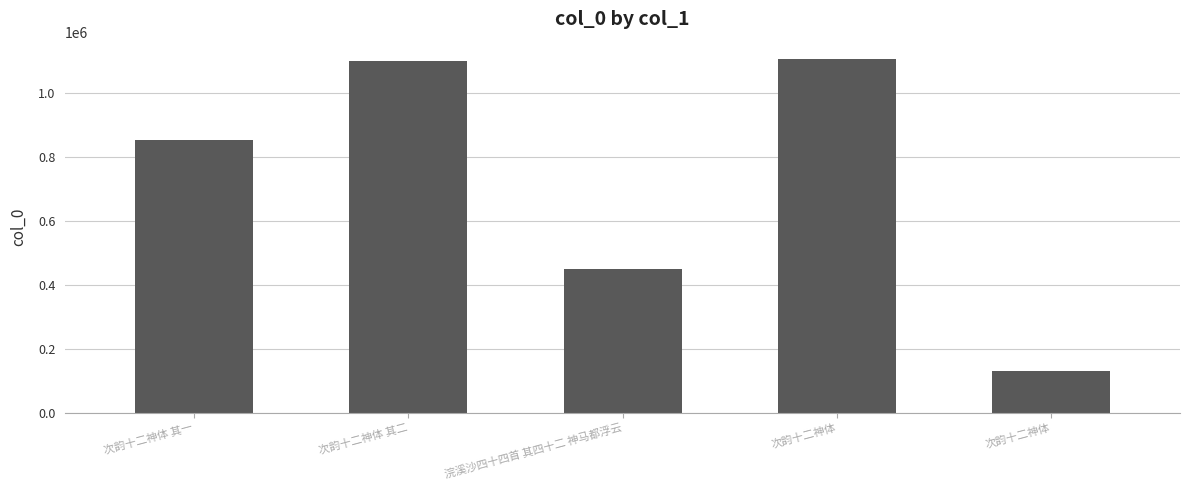

Rank the categories by value from highest to lowest.

次韵十二神体, 次韵十二神体 其二, 次韵十二神体 其一, 浣溪沙四十四首 其四十二 神马都浮云, 次韵十二神体